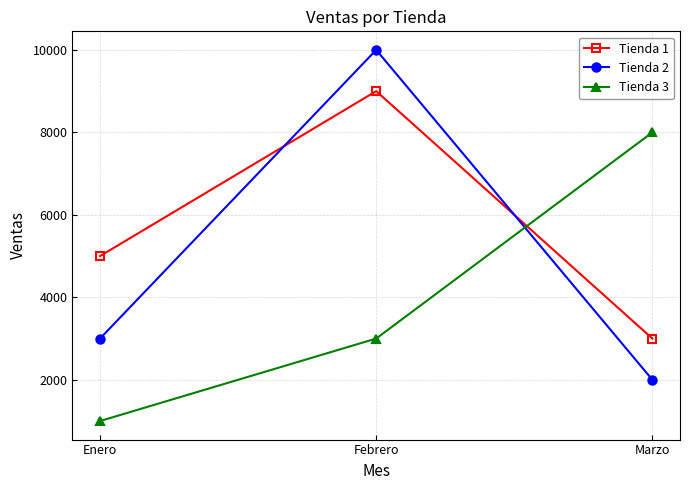

How many Tienda 1 values are between 3000 and 9000?

3